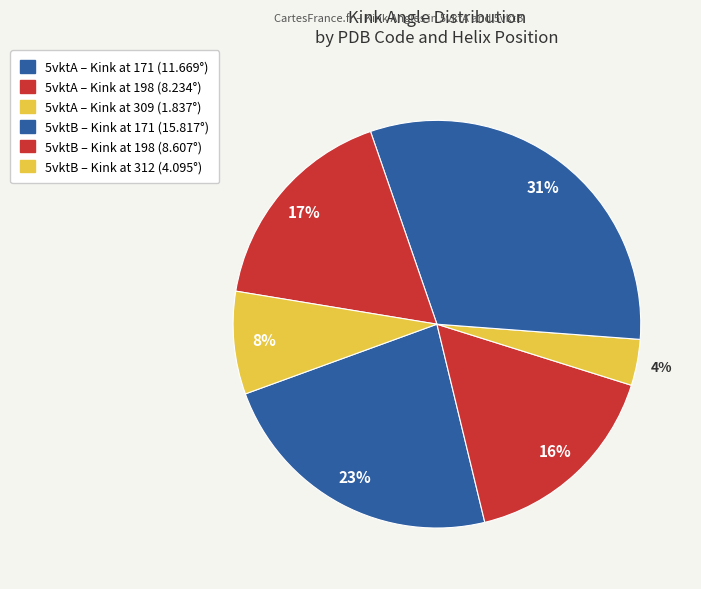

What is the smallest slice in the pie chart?

5vktA-309